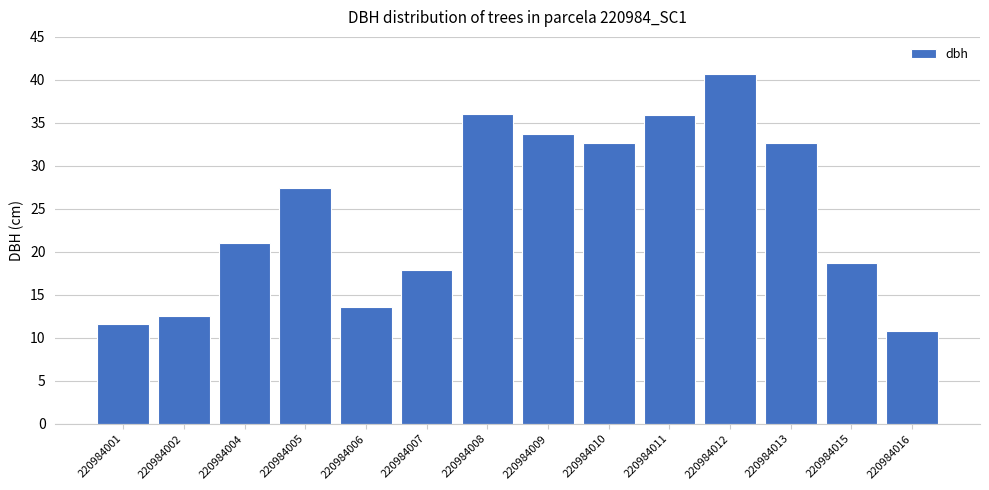

How many categories are shown in the chart?

14